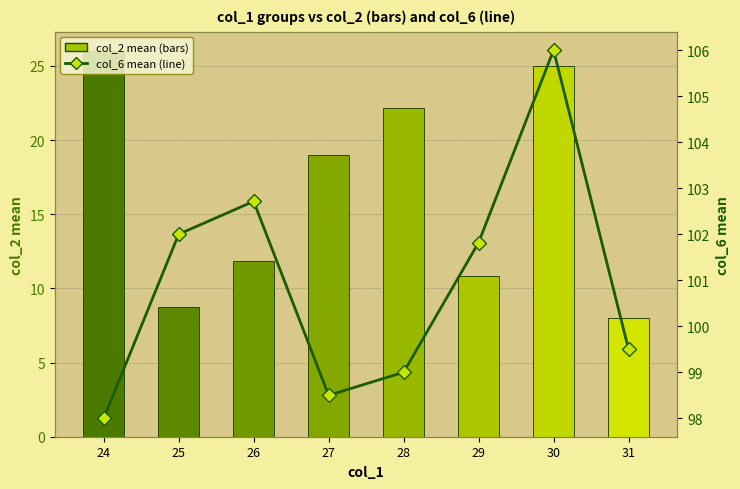

Does the chart contain stacked bars?

No